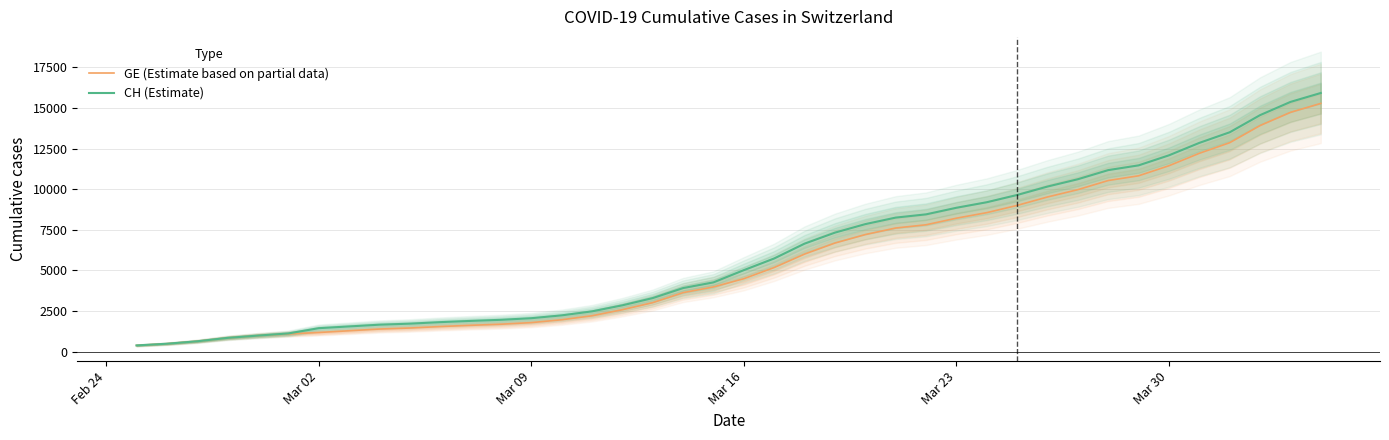

What are all the series names shown in the legend?

GE (Estimate based on partial data), CH (Estimate)